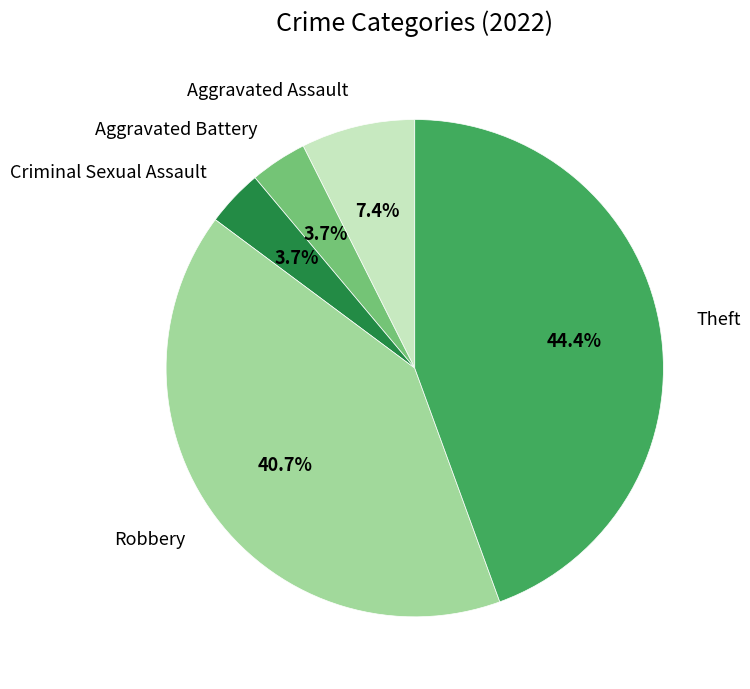

How much of the chart is everything except Aggravated Battery?

96.3%